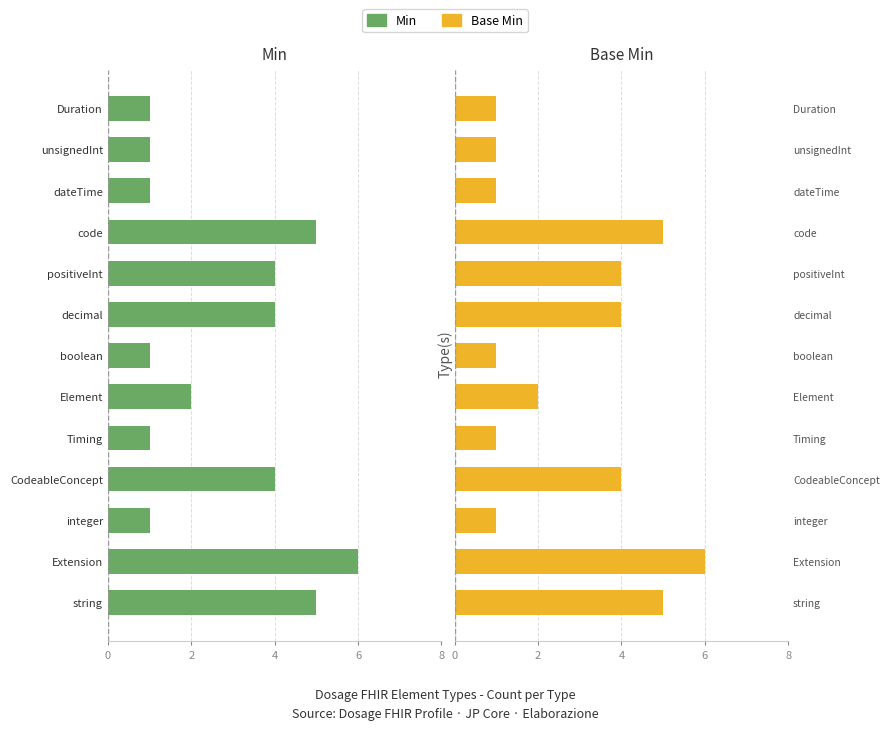

What is the sum of all Base Min values?

36